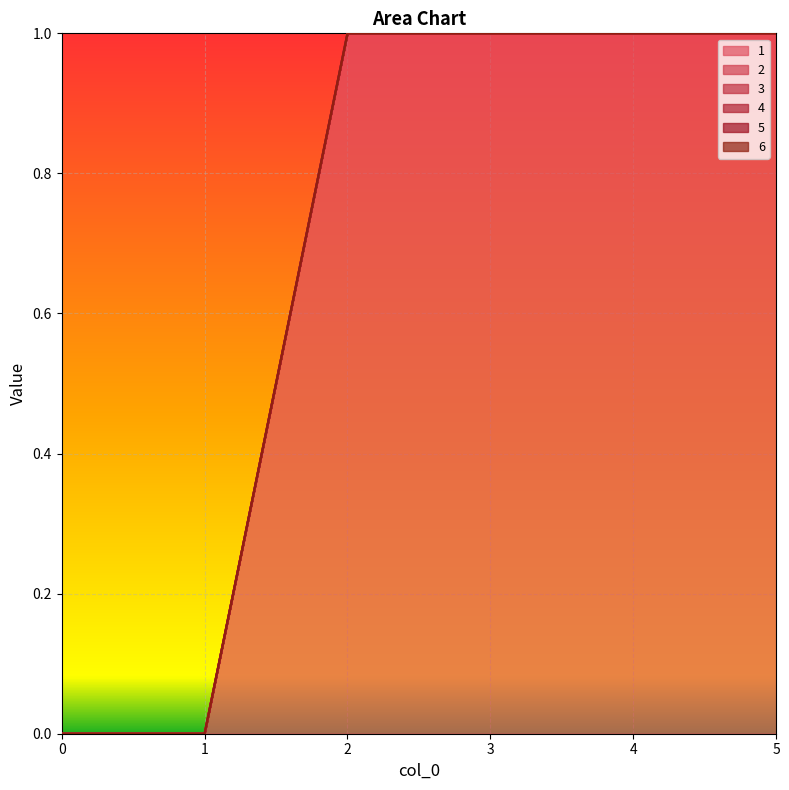

Between 1 and 4, which is larger?

4